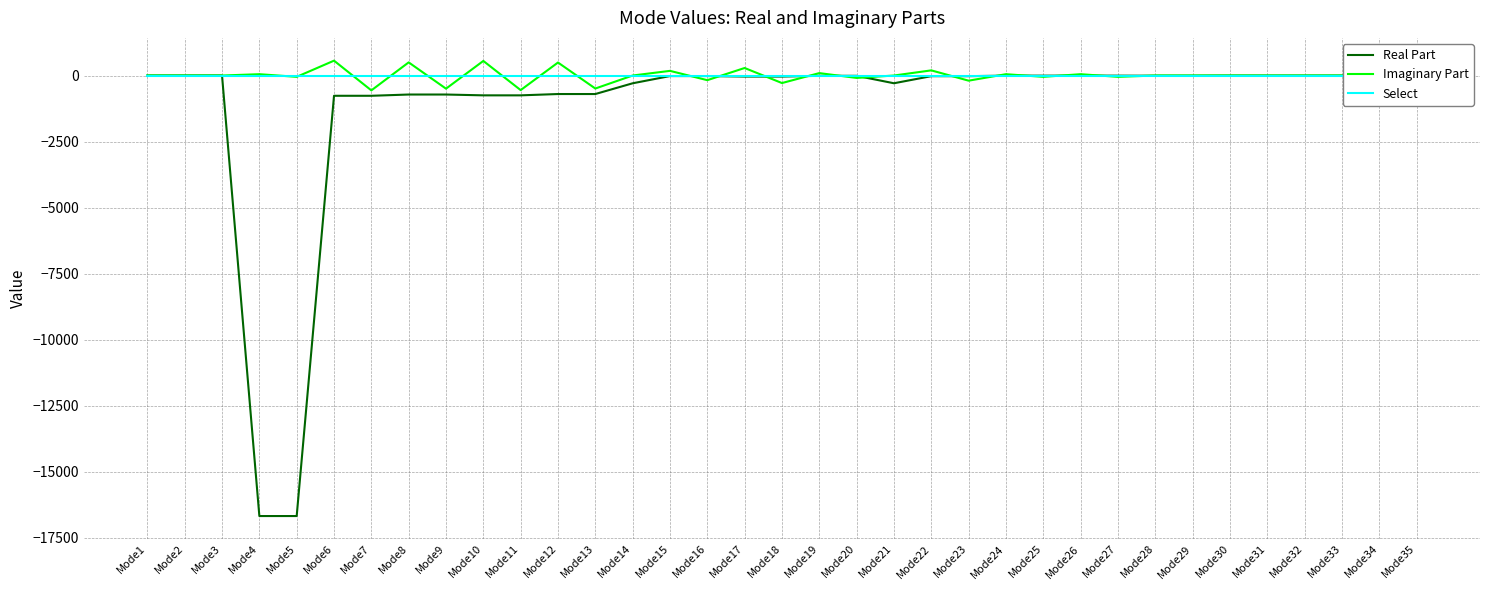

Where does the Imaginary Part series first go above 0?

Mode4